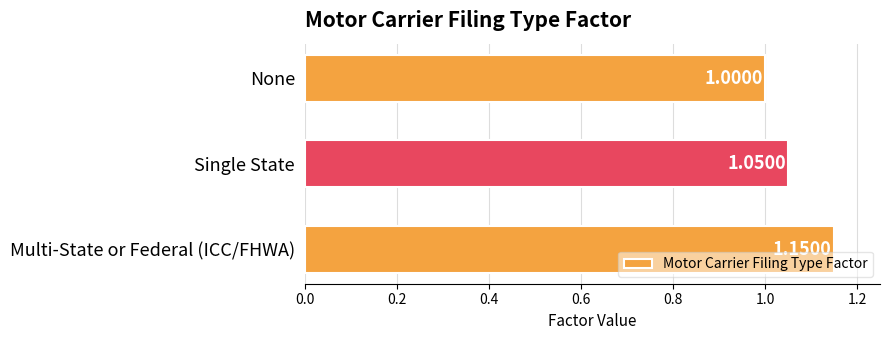

What is the label of the 2nd bar from the bottom?

Single State